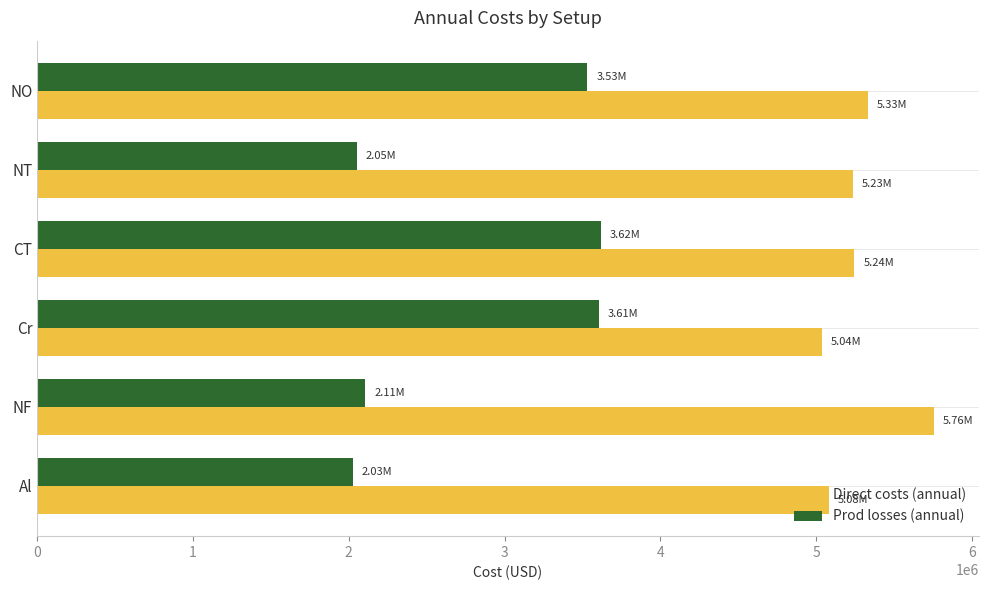

What is the difference between the maximum and minimum values in the Direct costs (annual) series?

719080.6